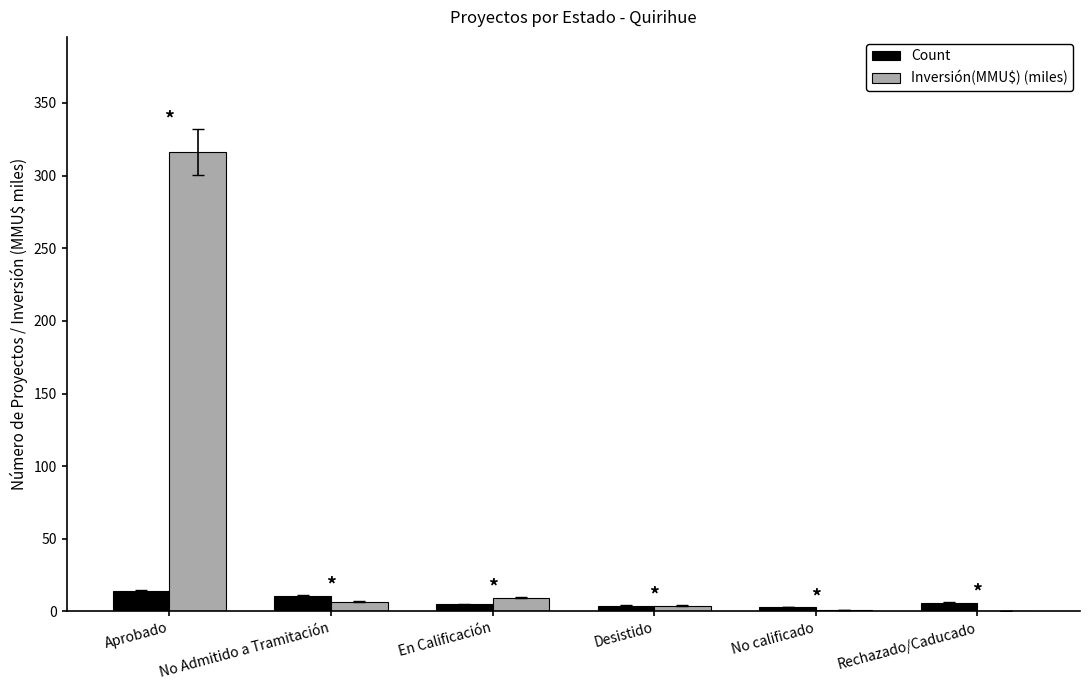

What is the sum of all Count values?

43.0